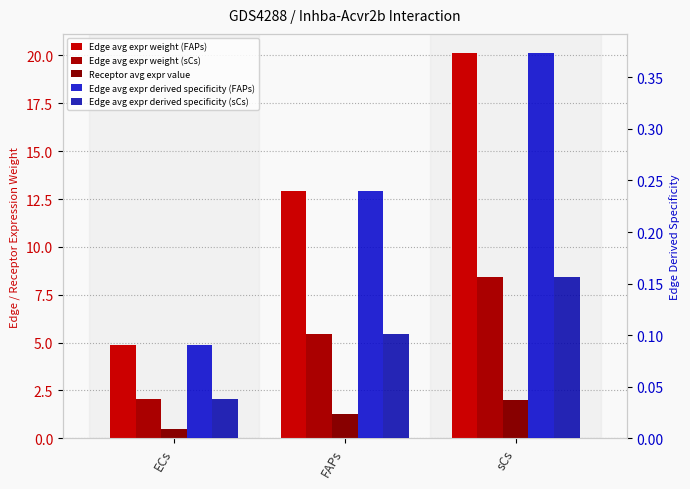

What is the total value across all series at ECs?

7.6